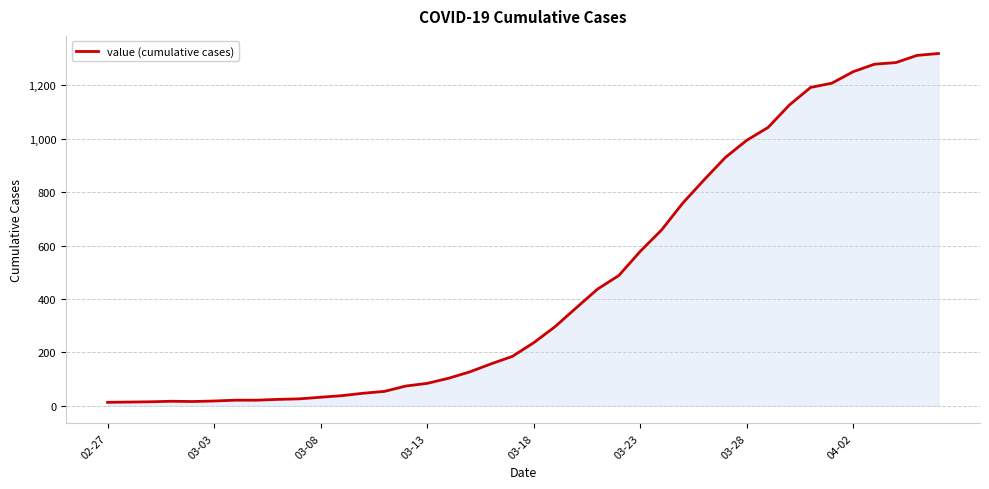

Does the chart have visible grid lines?

Yes